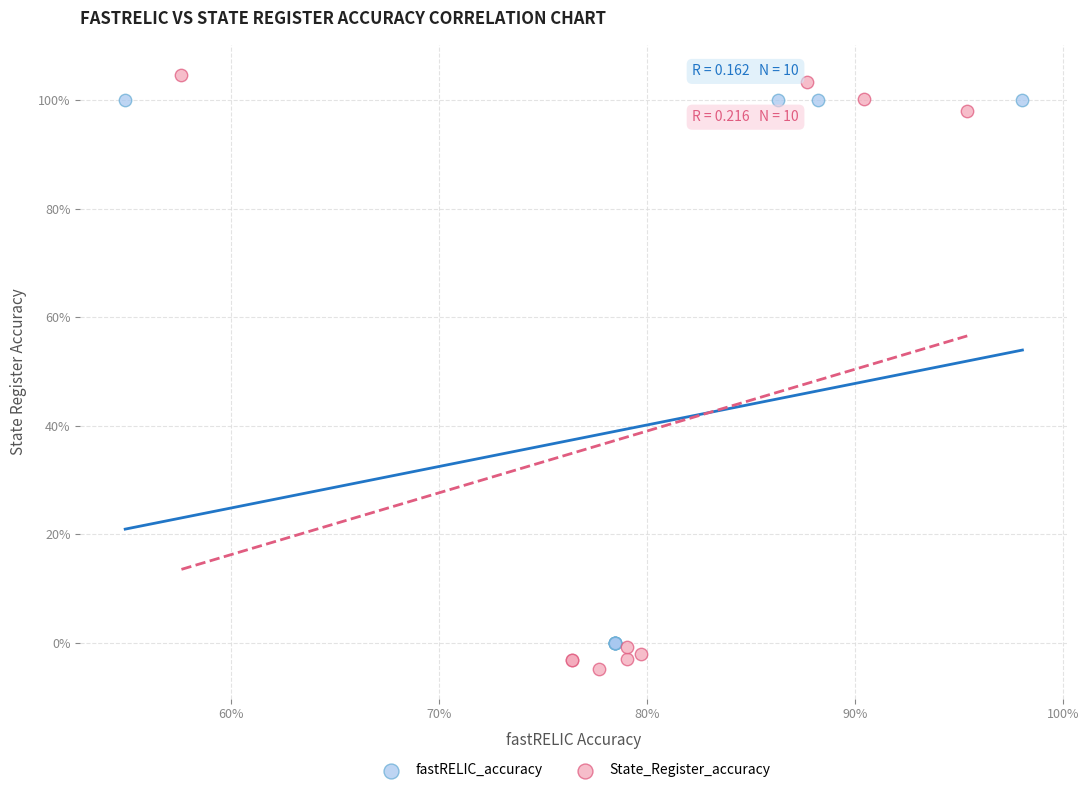

Which series contains the lowest Y value?

State_Register_accuracy